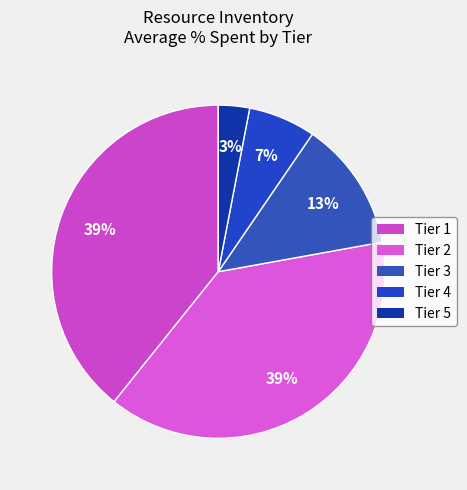

Does any single category account for the majority?

No